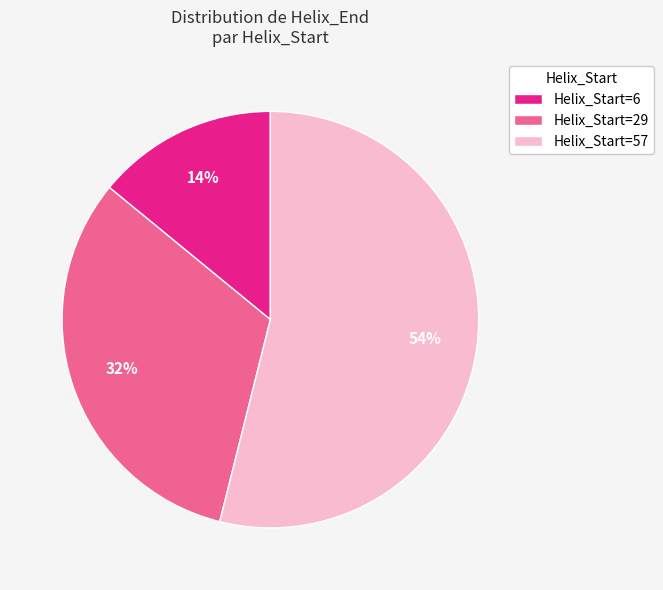

Is there a majority slice in this chart?

Yes